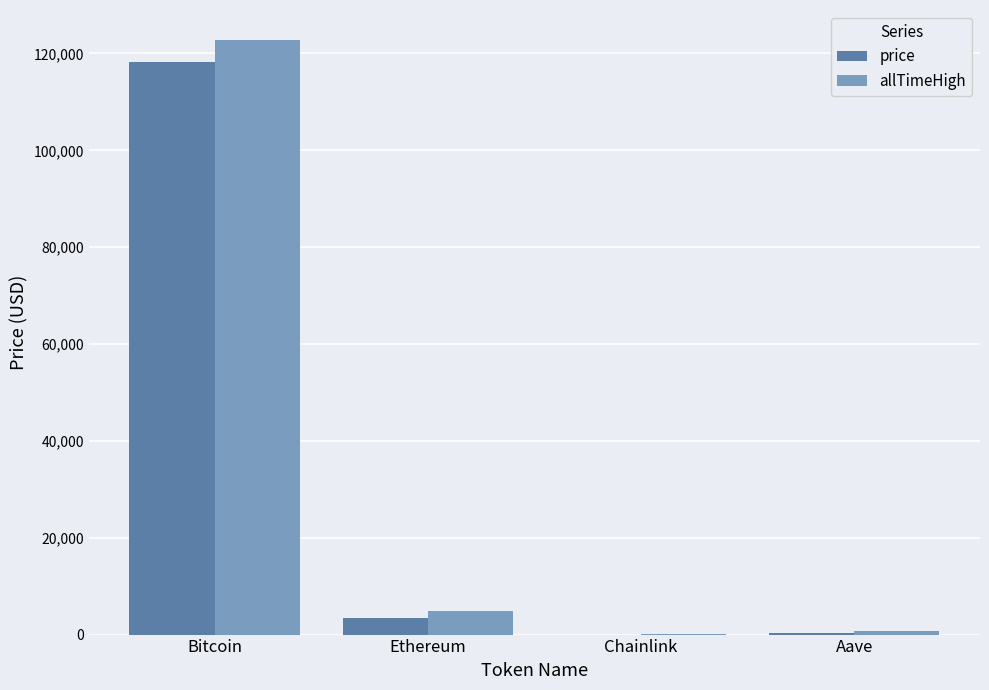

What is the approximate value of price at Ethereum?

3350.8